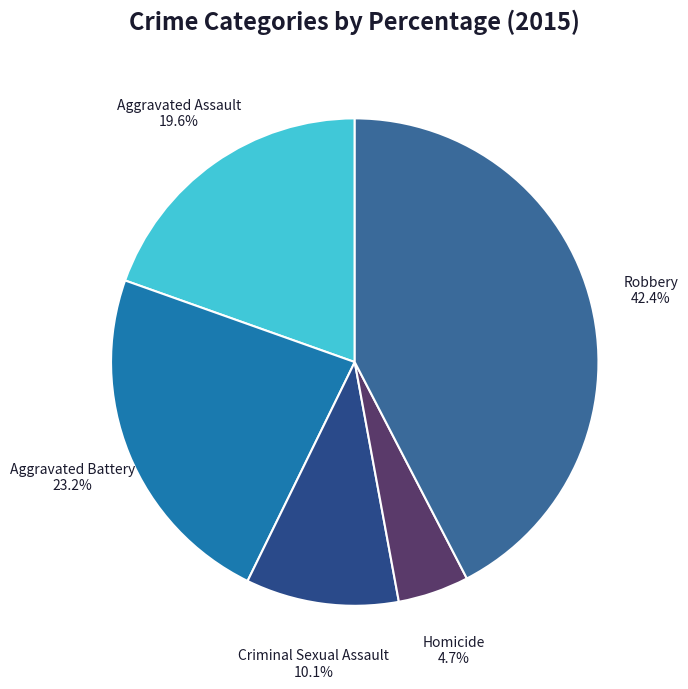

Which has a higher value, Robbery or Aggravated Assault?

Robbery